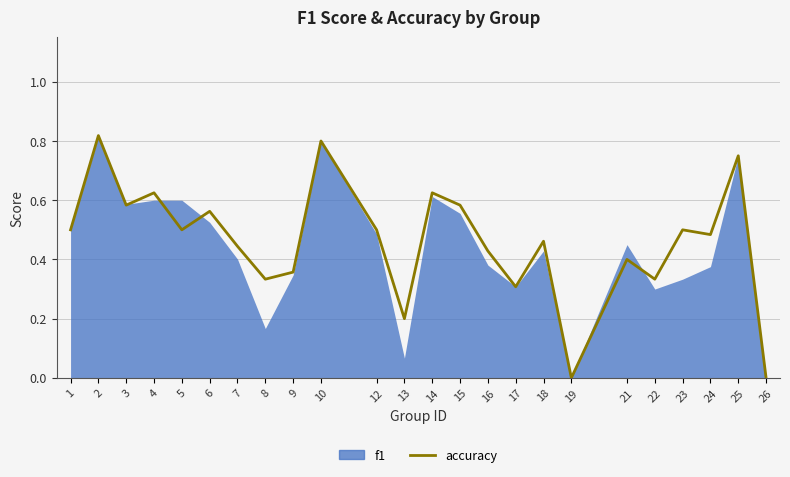

How many categories are shown in the chart?

24